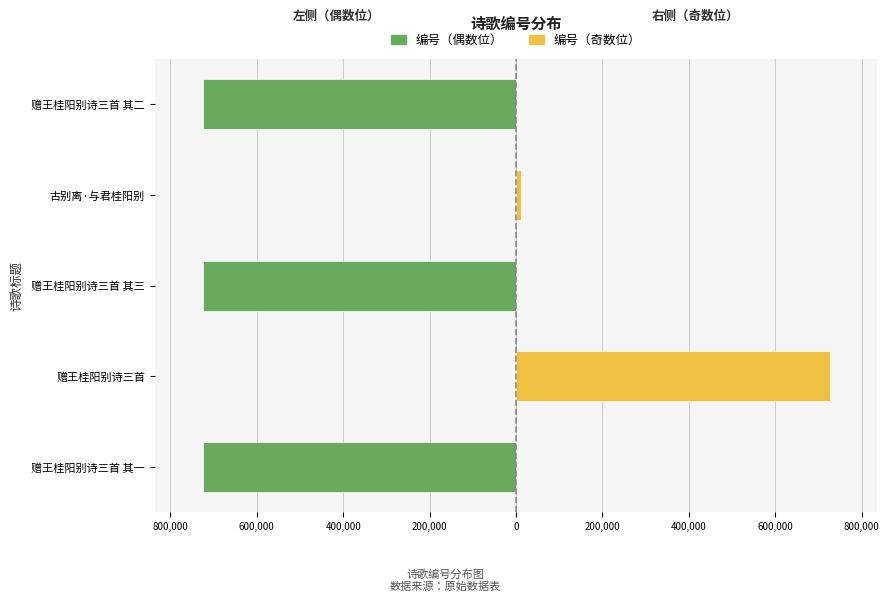

How many categories are shown in the chart?

5